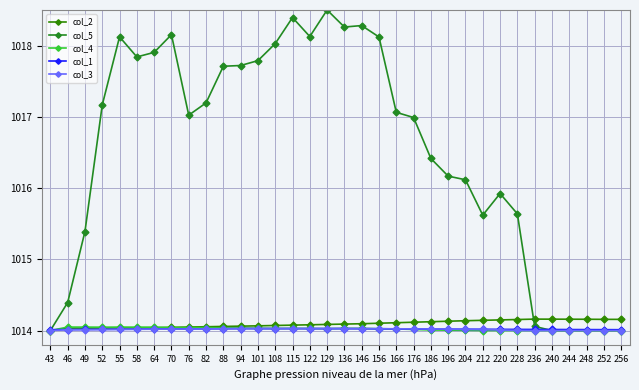

The value of col_2 at 236 is 1014.2. True or false?

True